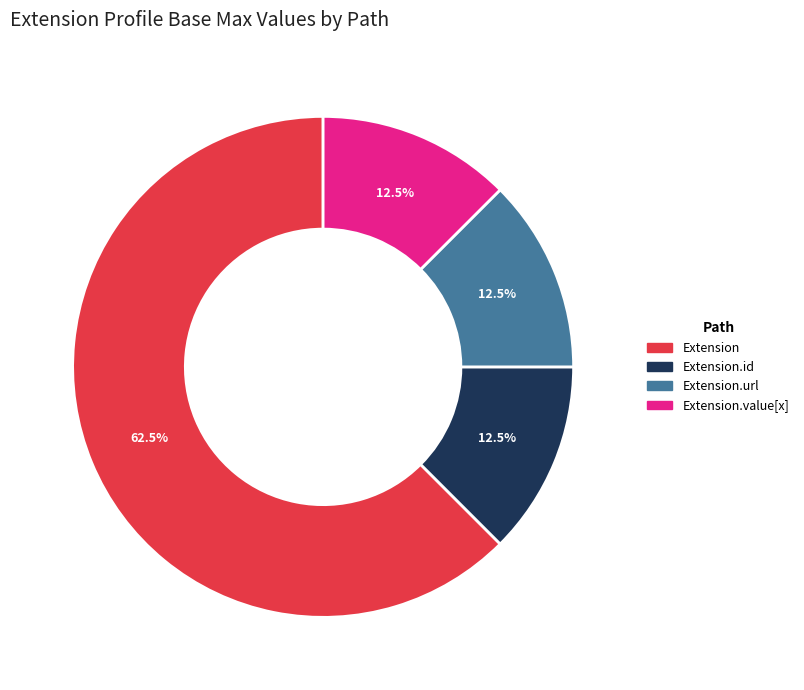

Count the number of slices in the pie.

4